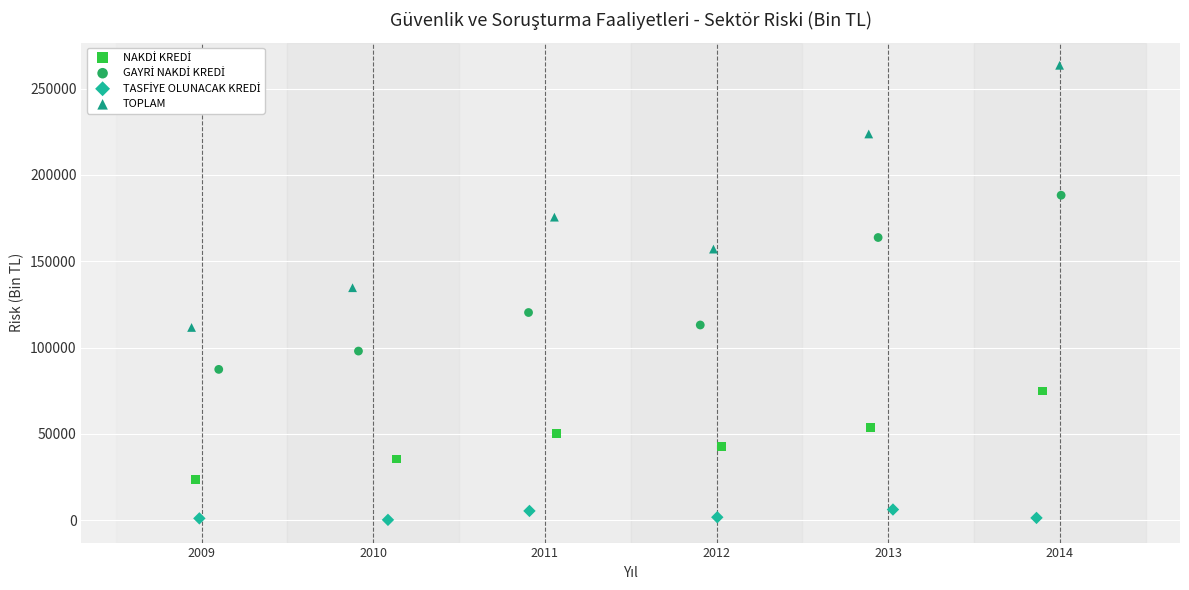

Which series contains the highest Y value?

TOPLAM